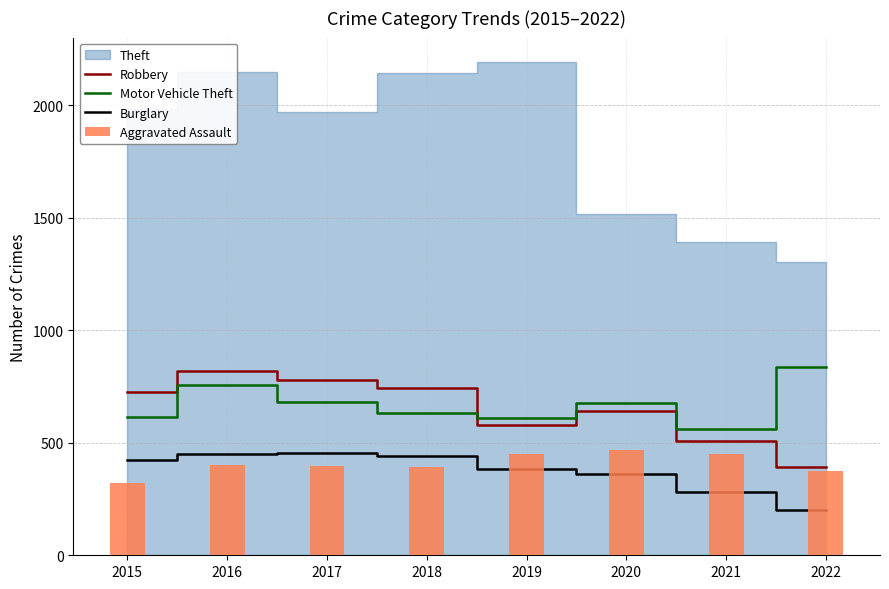

At which label does Motor Vehicle Theft first exceed 675?

2016